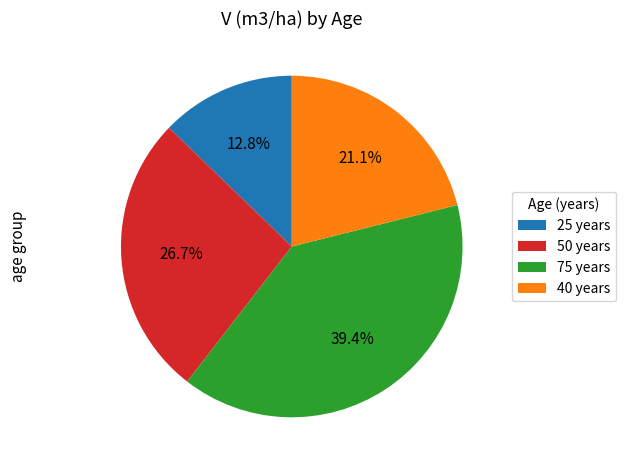

Which slice is the largest?

75 years